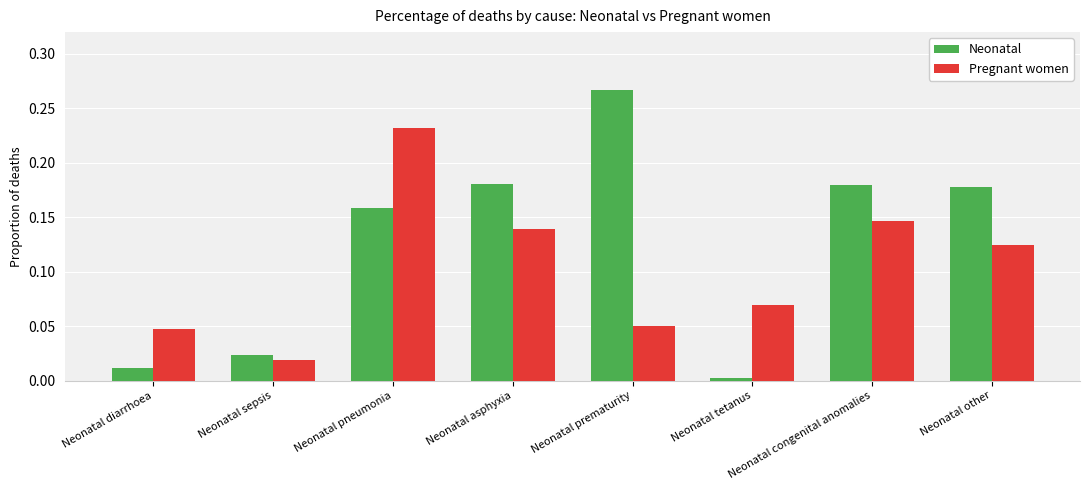

What are all the series names shown in the legend?

Neonatal, Pregnant women